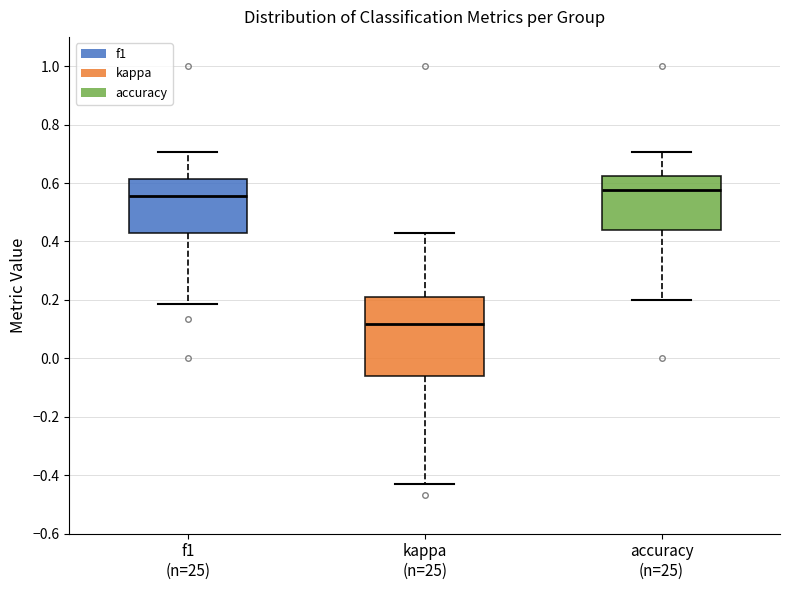

Reading left to right, transcribe this box plot: for each box, give where its median line is, the range the box spans, and where its two whiskers end, as read against the y-axis. The values are not printed on the chart, so give them approximately, as read against the axis.

f1 (n=25): median 0.56, box 0.42 to 0.62, whiskers 0.18 to 0.70
kappa (n=25): median 0.12, box -0.06 to 0.22, whiskers -0.42 to 0.42
accuracy (n=25): median 0.58, box 0.44 to 0.62, whiskers 0.20 to 0.70